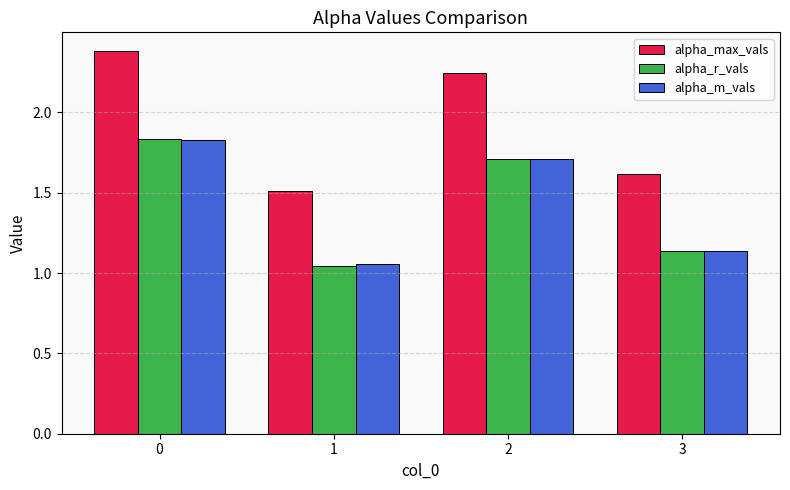

What is the greatest value displayed?

2.4